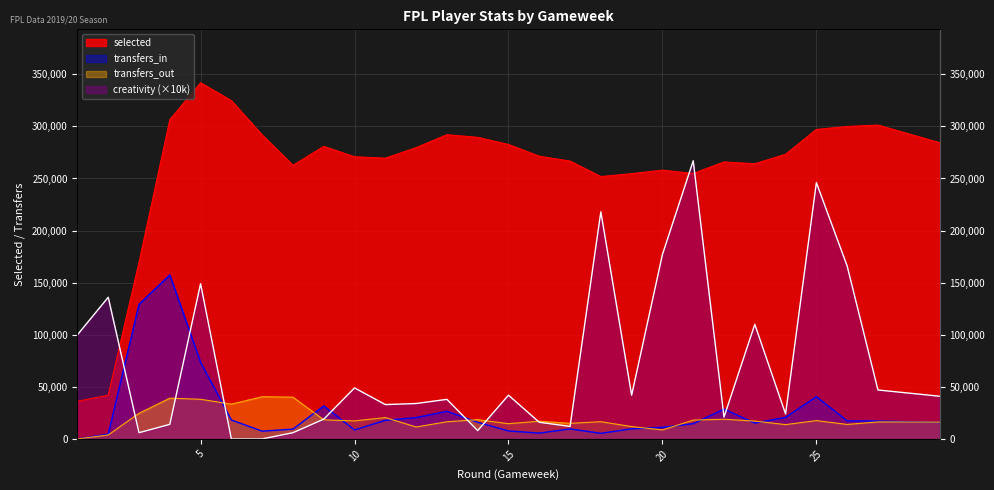

List the series in order of their peak value, highest first.

selected, creativity, transfers_in, transfers_out